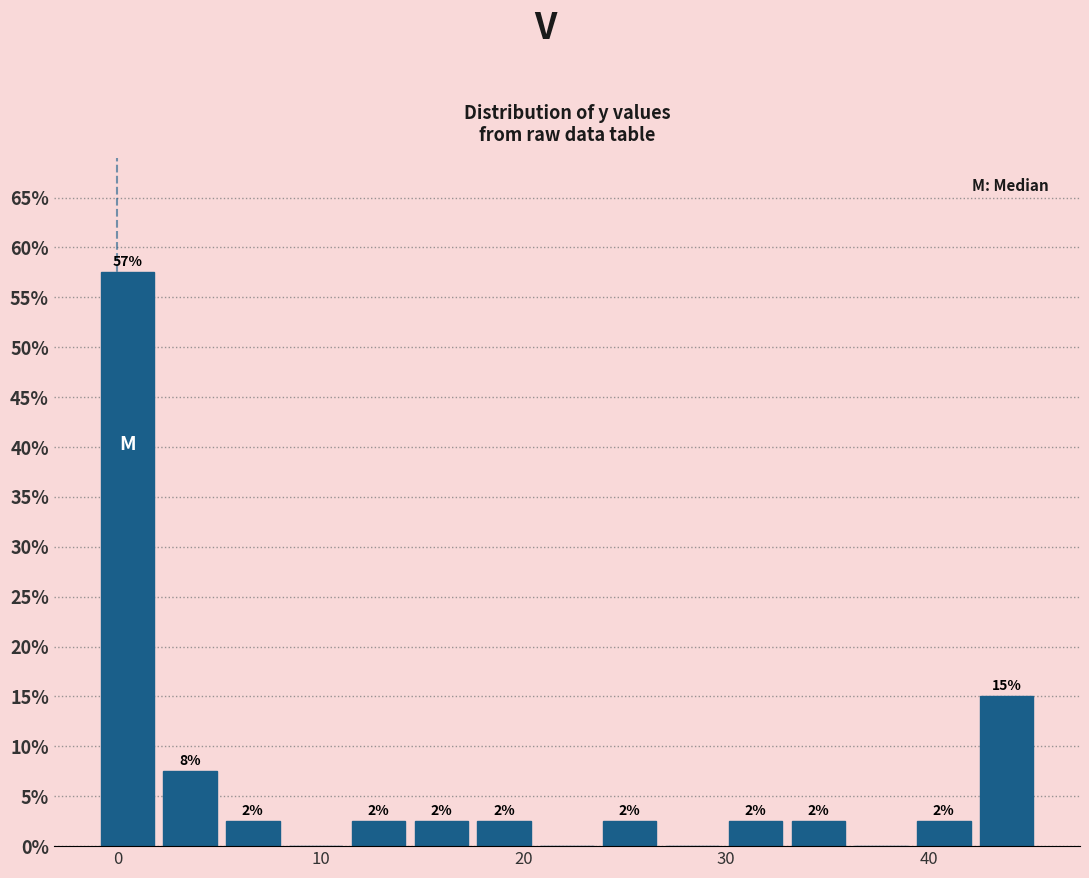

Around what value on the x-axis is the tallest bar? Give the approximate position of its centre, as read against the axis.

0